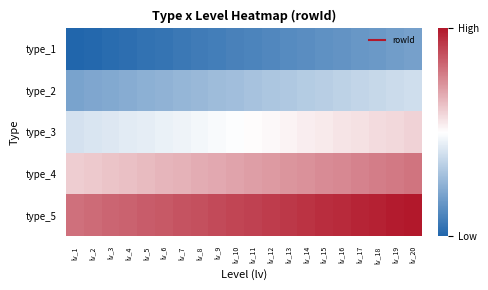

Between lv_4 and lv_3, which is larger?

lv_4